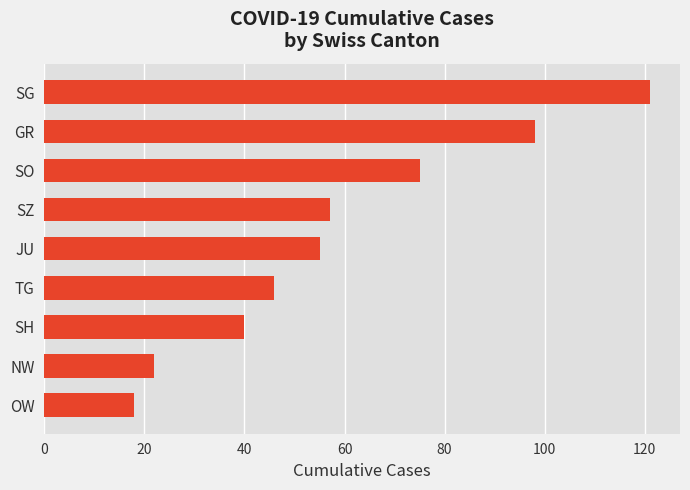

What value does the data have at GR?

98